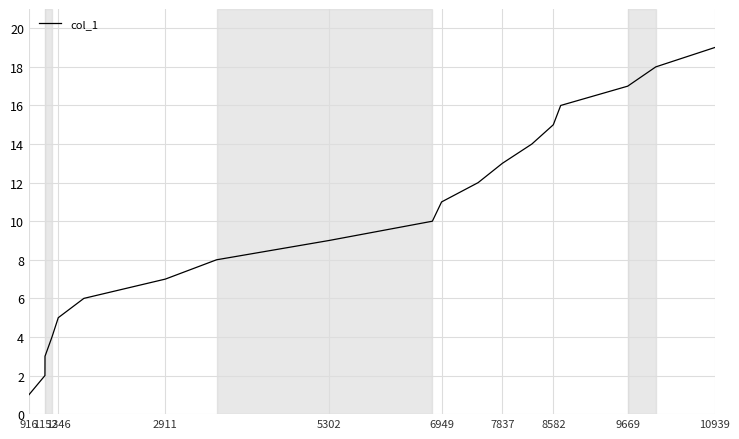

What is the difference between the maximum and minimum values?

18